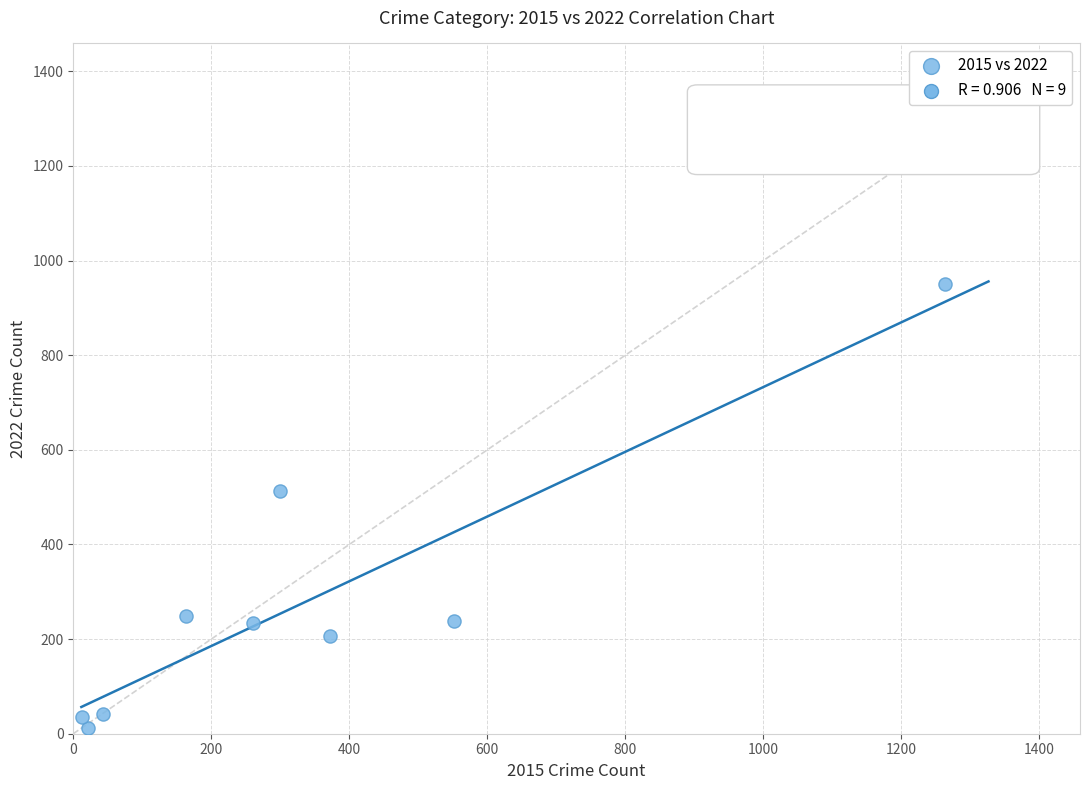

What Y value in the scatter plot is closest to 482?

512